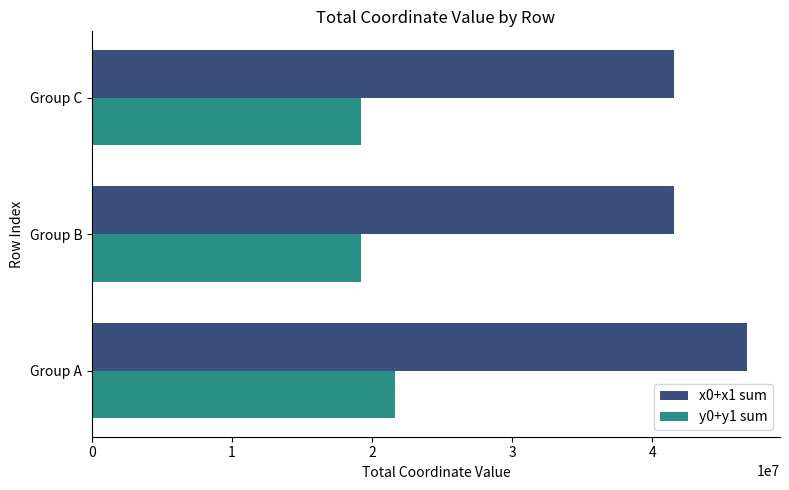

At which category is the sum across all series the highest?

Group A